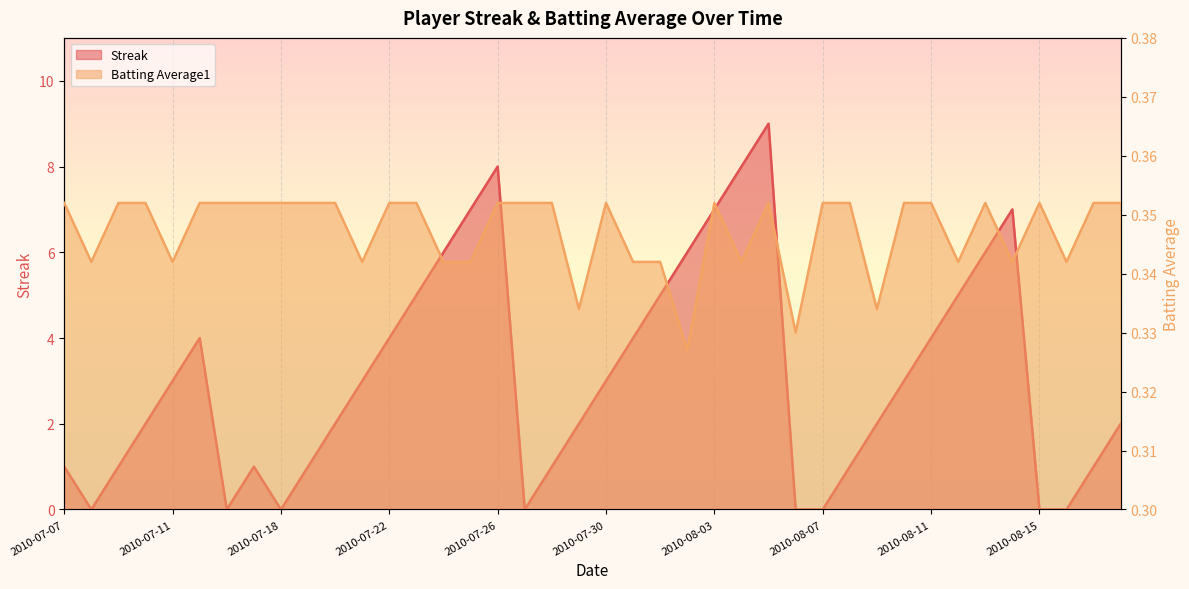

Read the Batting Average1 value at 2010-08-13.

0.4